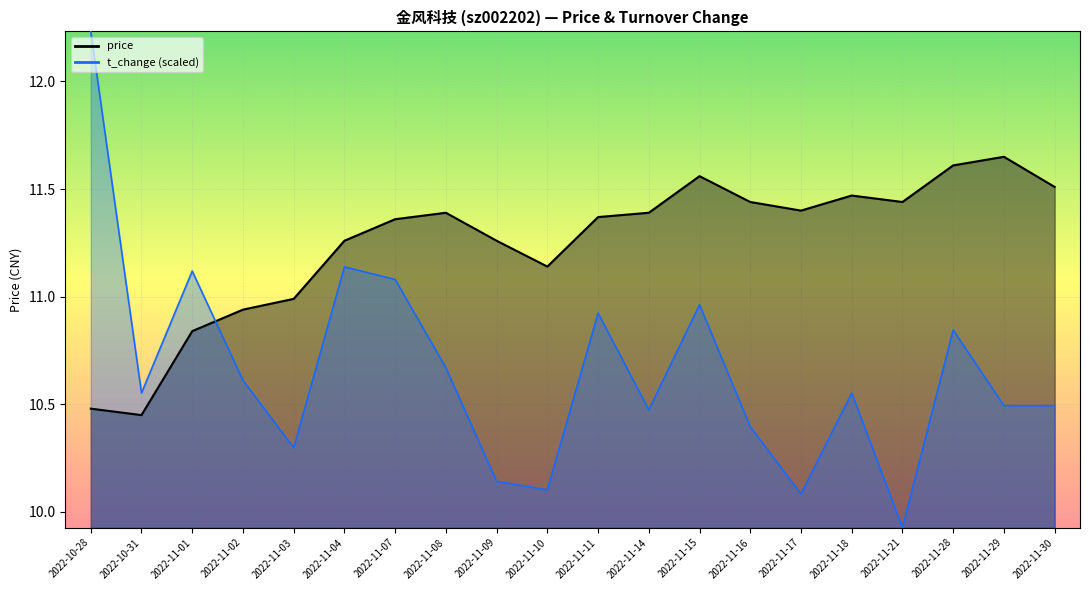

How many times do price_line and t_change_line cross each other?

1